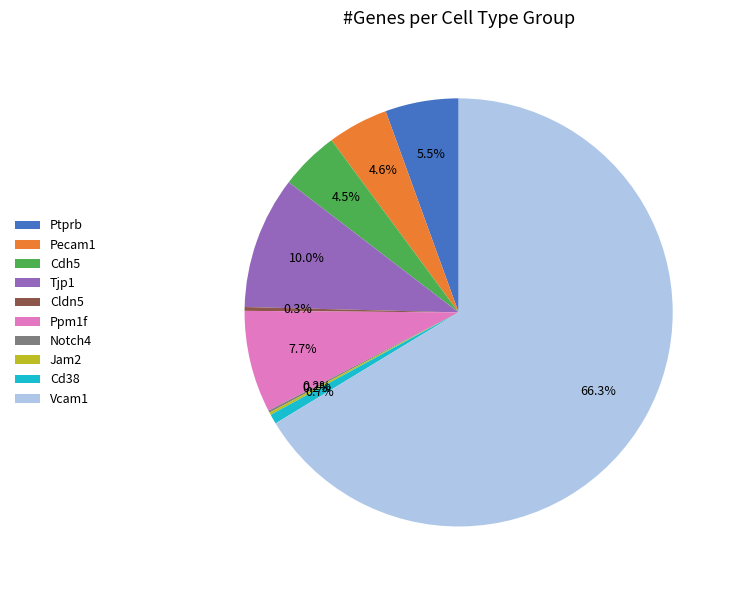

Which has a higher value, Tjp1 or Ppm1f?

Tjp1